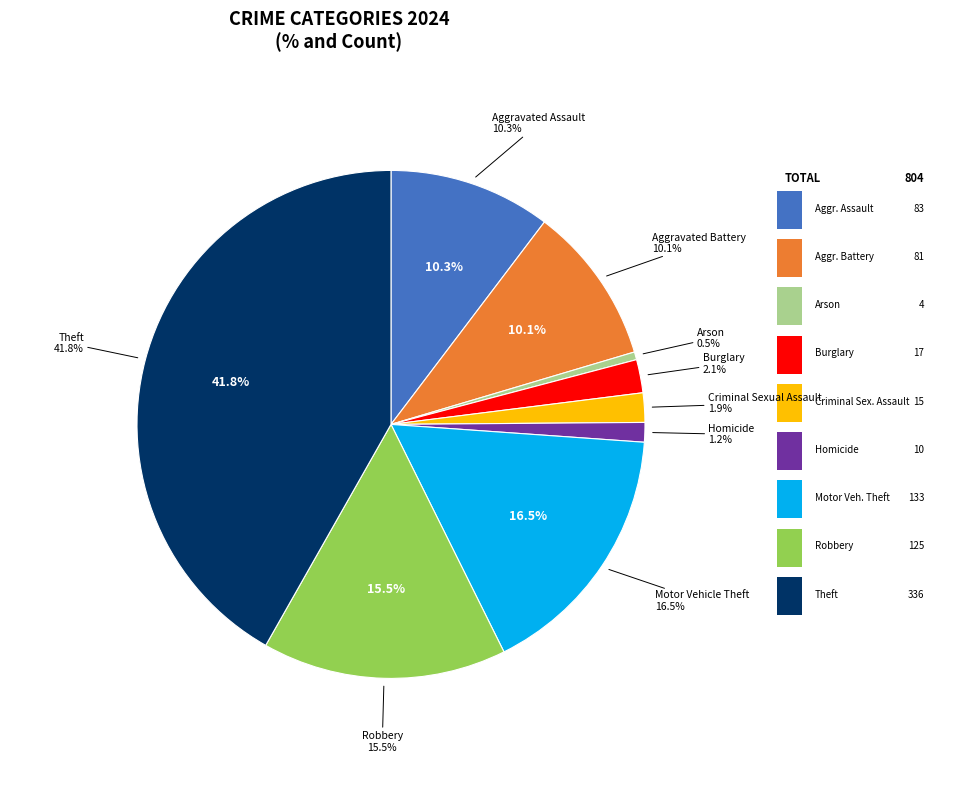

Combined, what portion of the pie is Burglary and Aggravated Assault?

12.4%